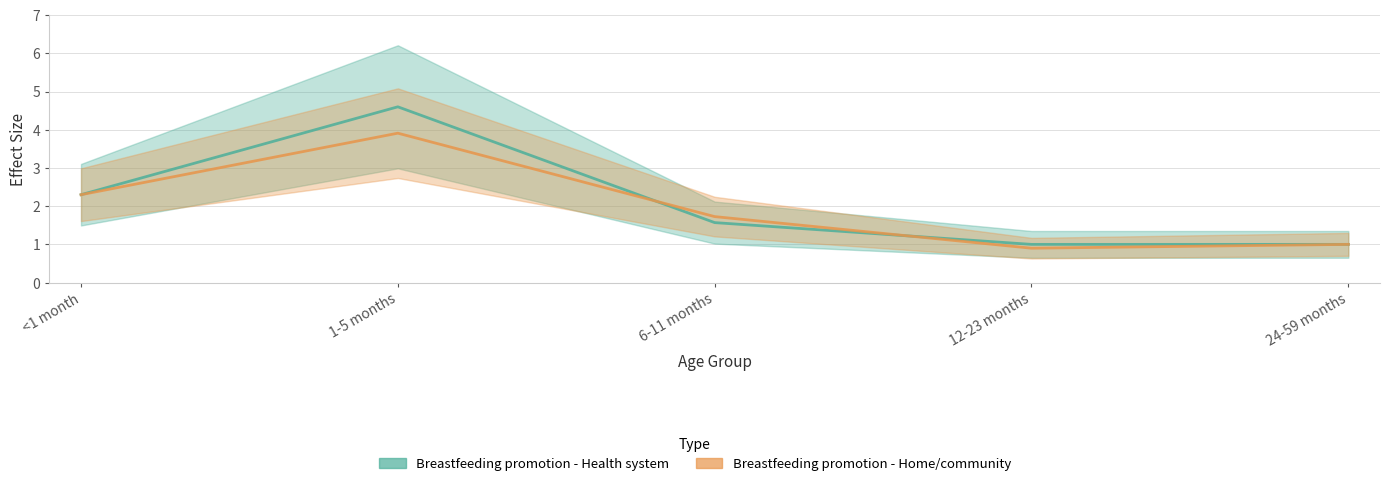

What is the sum of the Breastfeeding promotion - Health system values at 12-23 months and 1-5 months?

5.6